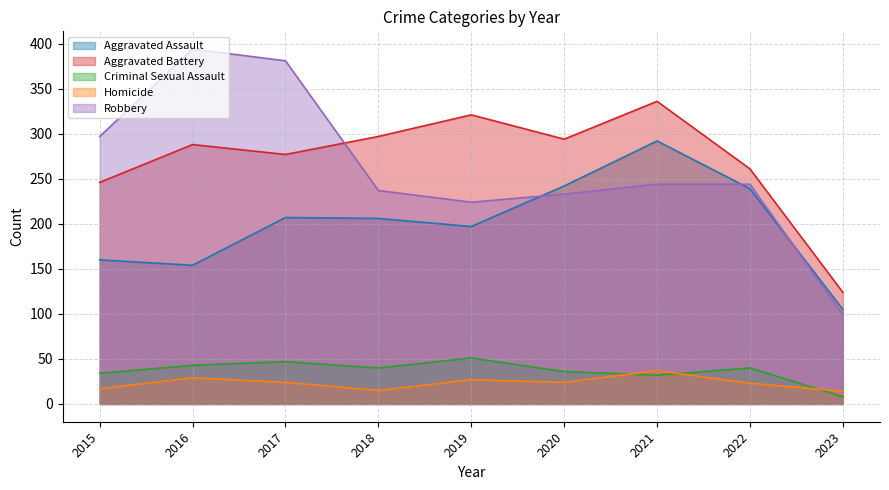

True or false: Robbery and Criminal Sexual Assault intersect in this chart.

False